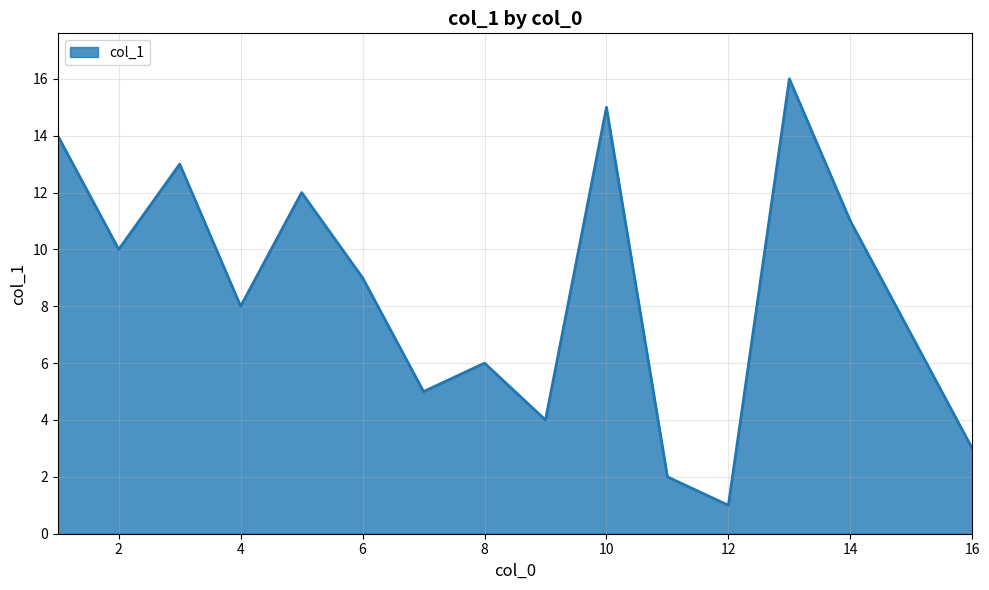

What is the maximum value shown in the chart?

16